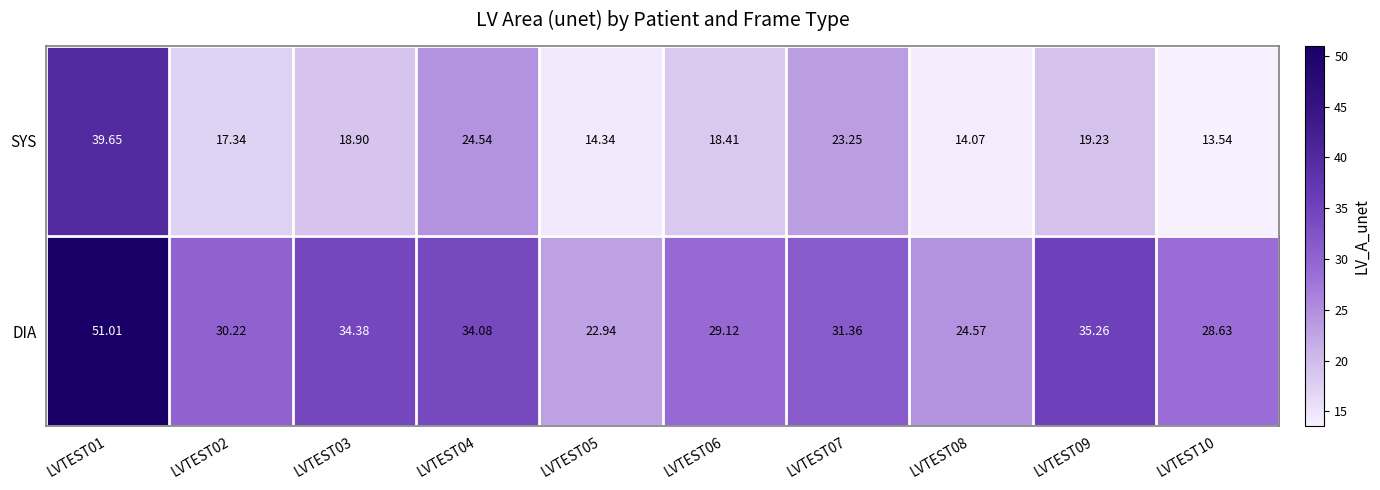

Rank the series at LVTEST05 from highest to lowest value.

DIA, SYS